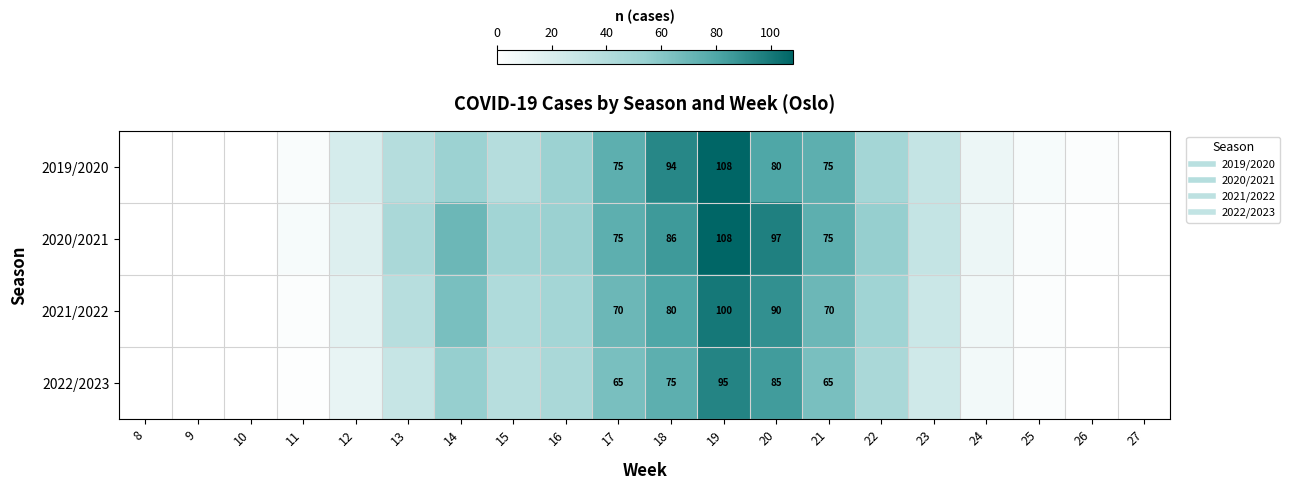

List the series in order of their peak value, highest first.

2019/2020, 2020/2021, 2021/2022, 2022/2023